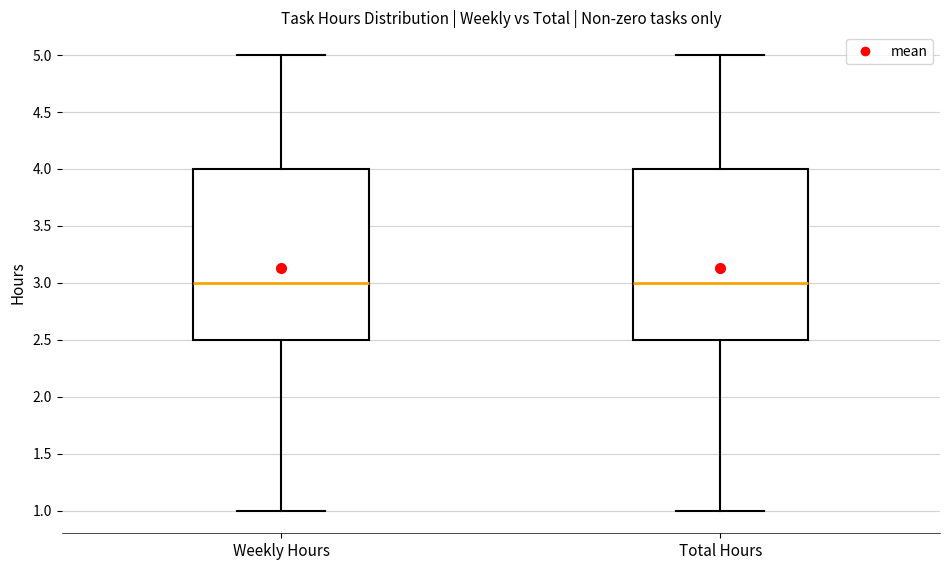

Reading left to right, transcribe this box plot: for each box, give where its median line is, the range the box spans, and where its two whiskers end, as read against the y-axis. The values are not printed on the chart, so give them approximately, as read against the axis.

Weekly Hours: median 3.0, box 2.5 to 4.0, whiskers 1.0 to 5.0
Total Hours: median 3.0, box 2.5 to 4.0, whiskers 1.0 to 5.0